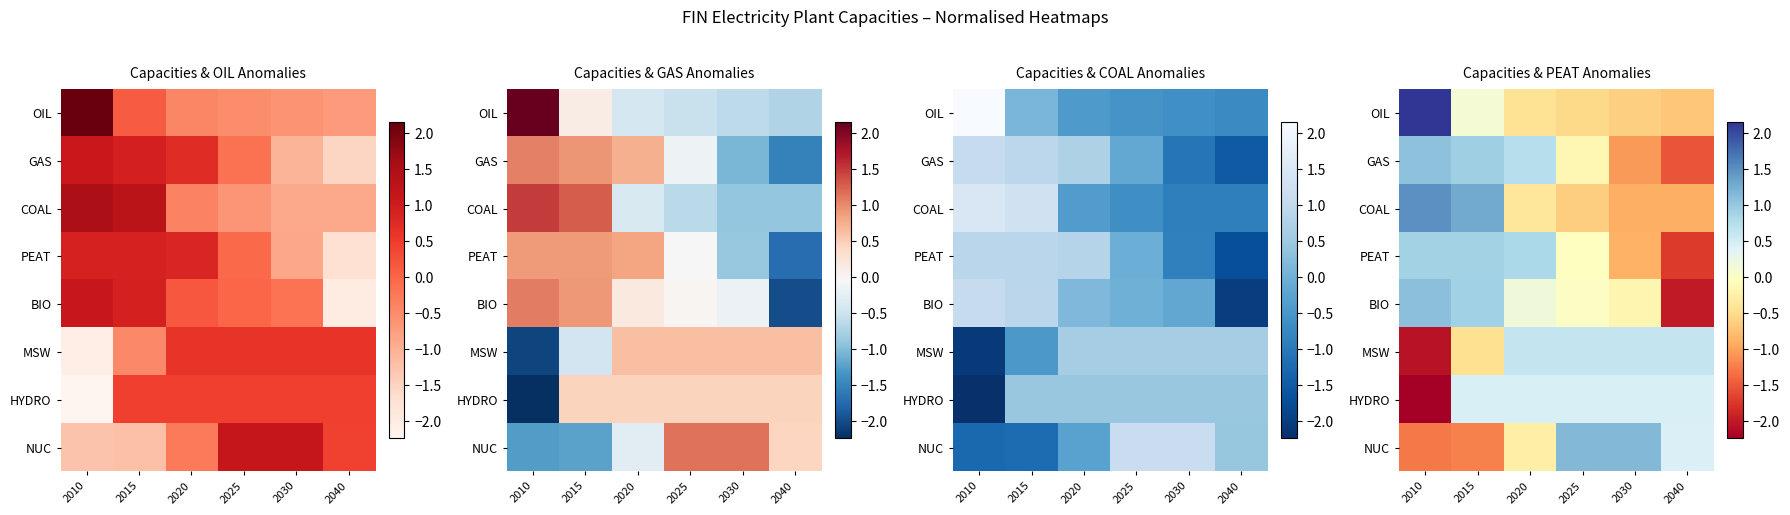

At which category does the chart reach its minimum across all series?

2010